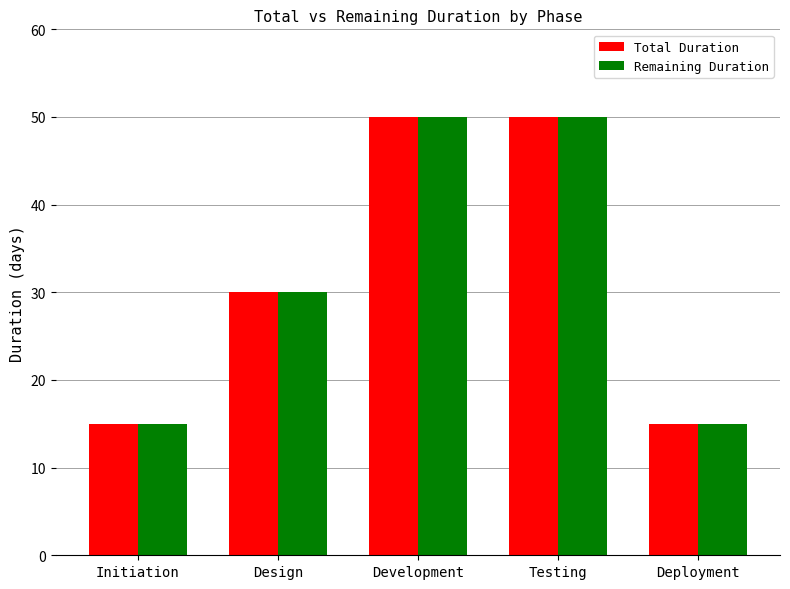

Reading left to right, what are all the values shown in this chart?

Total Duration: 15	30	50	50	15
Remaining Duration: 15	30	50	50	15